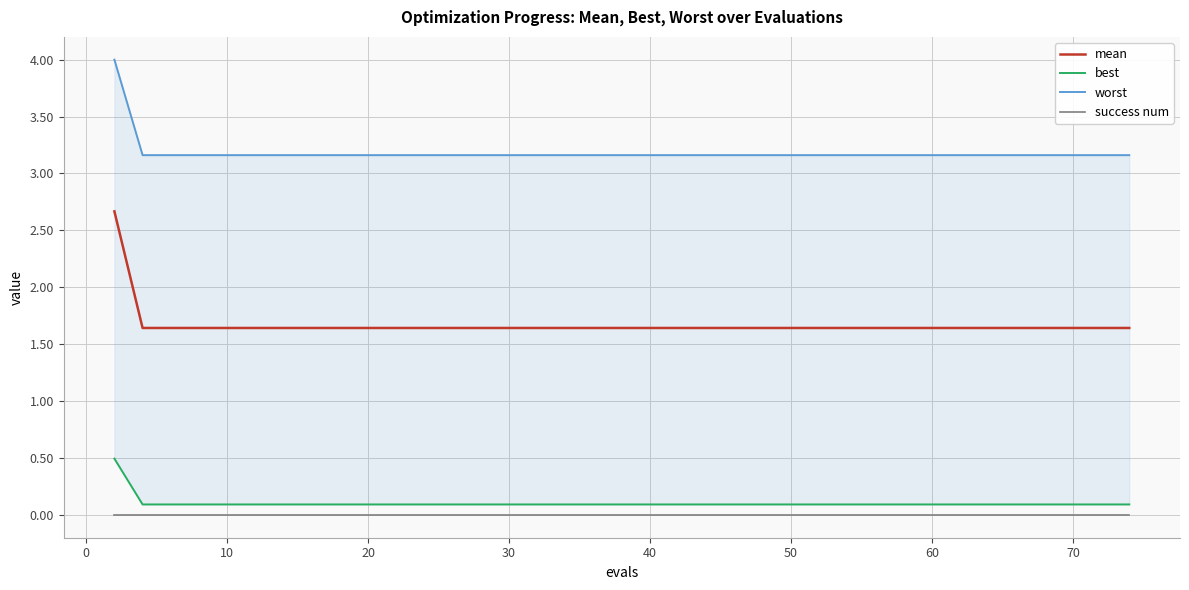

True or false: success num and mean cross at least once.

False